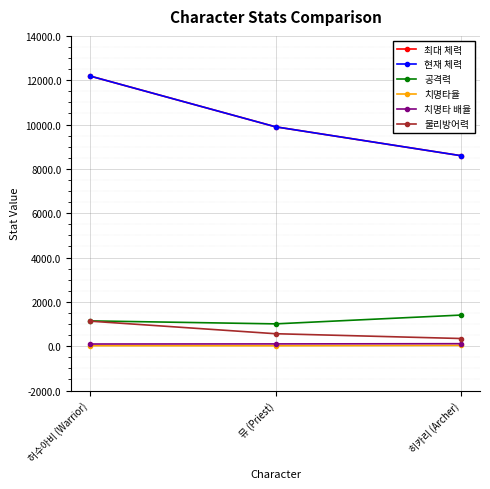

Is this an area chart (filled region under the line)?

No